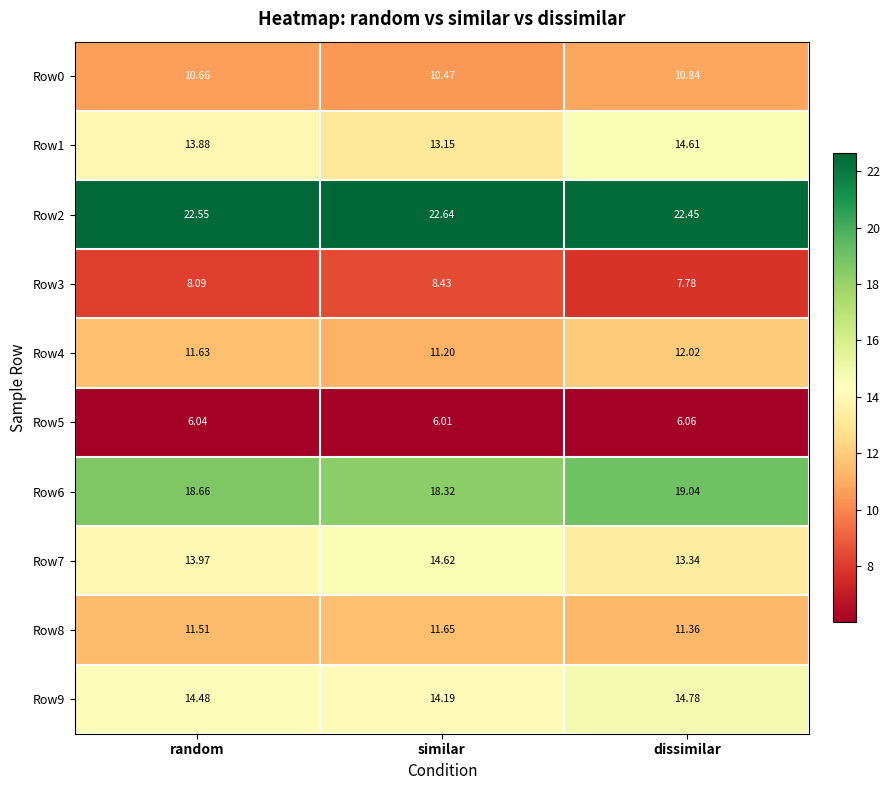

Rank the categories by Row2 value from highest to lowest.

similar, random, dissimilar